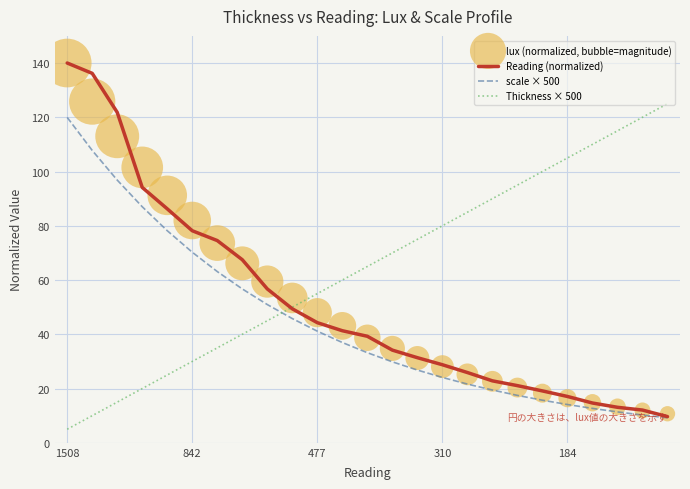

What is the total value across all series at 16?

157.8